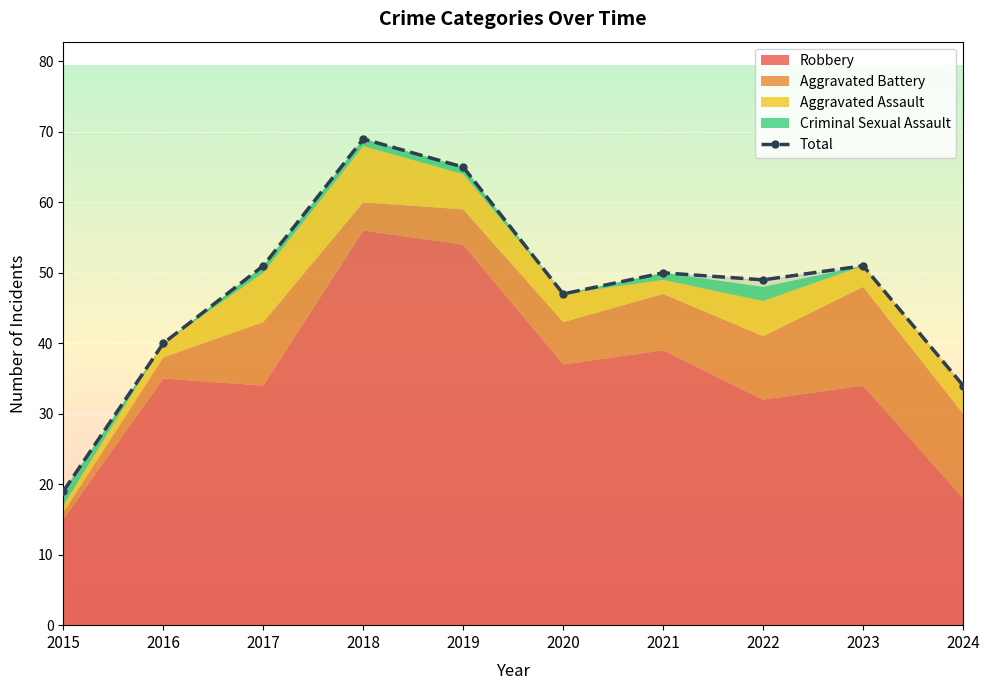

Where is the data nearest to the value 44?

2020